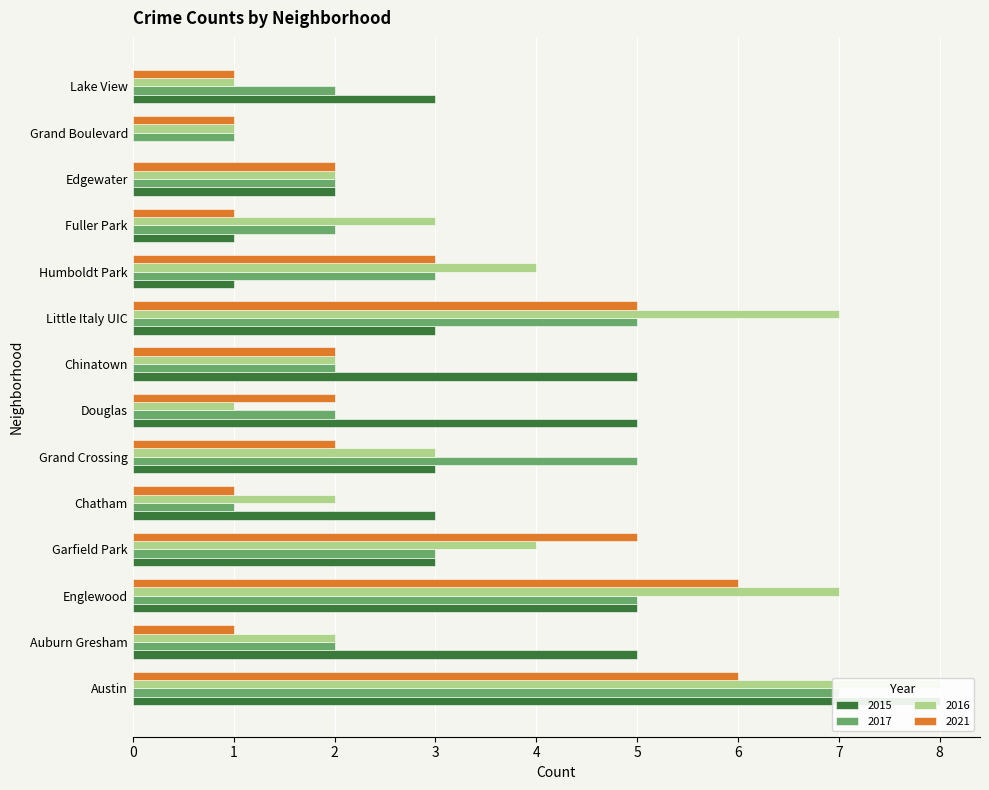

What is the sum of the 2015 values at Grand Crossing and Austin?

11